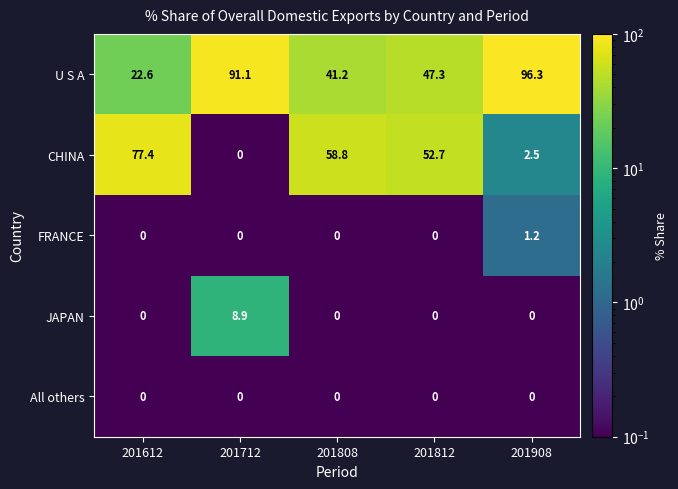

List the labels in order of U S A value, largest first.

201908, 201712, 201812, 201808, 201612